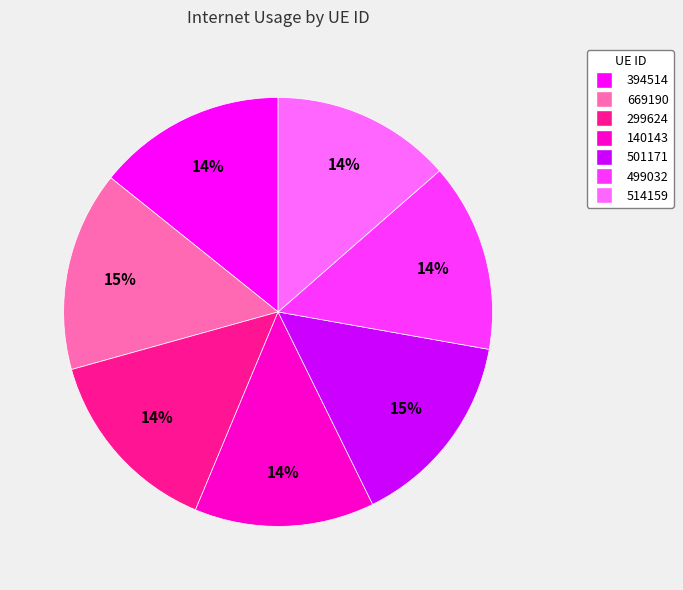

Is it true that 299624 is 14% of the pie?

True